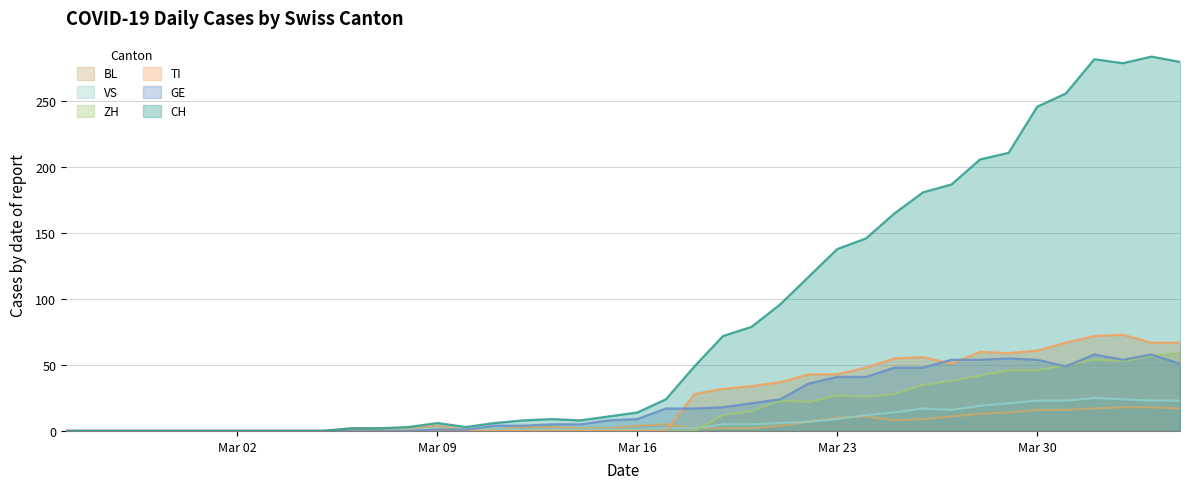

How many data points in VS are less than 1?

12